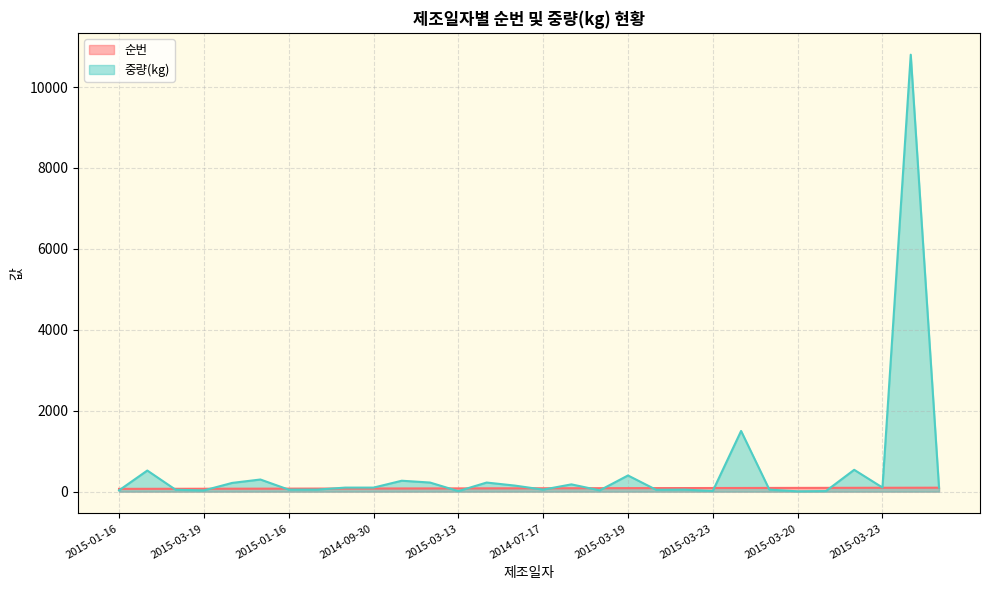

How many interior local valleys does the 중량(kg) series have?

8